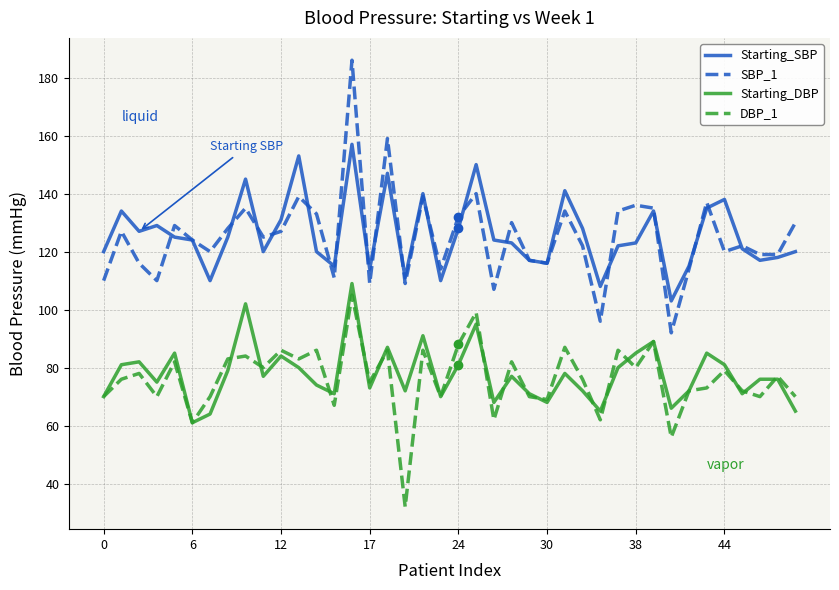

True or false: Starting_DBP and SBP_1 cross at least once.

False